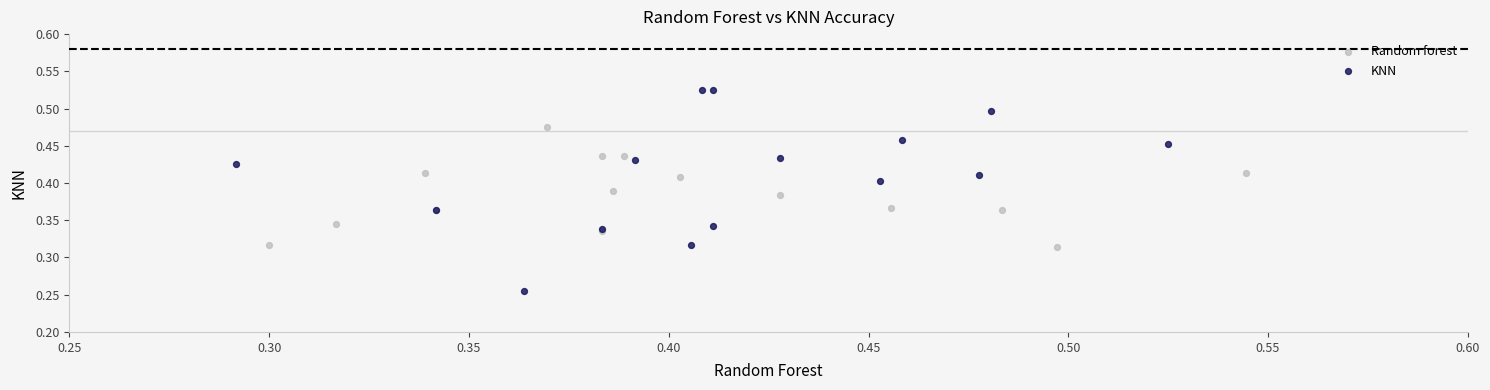

Which series reaches the minimum Y coordinate?

KNN